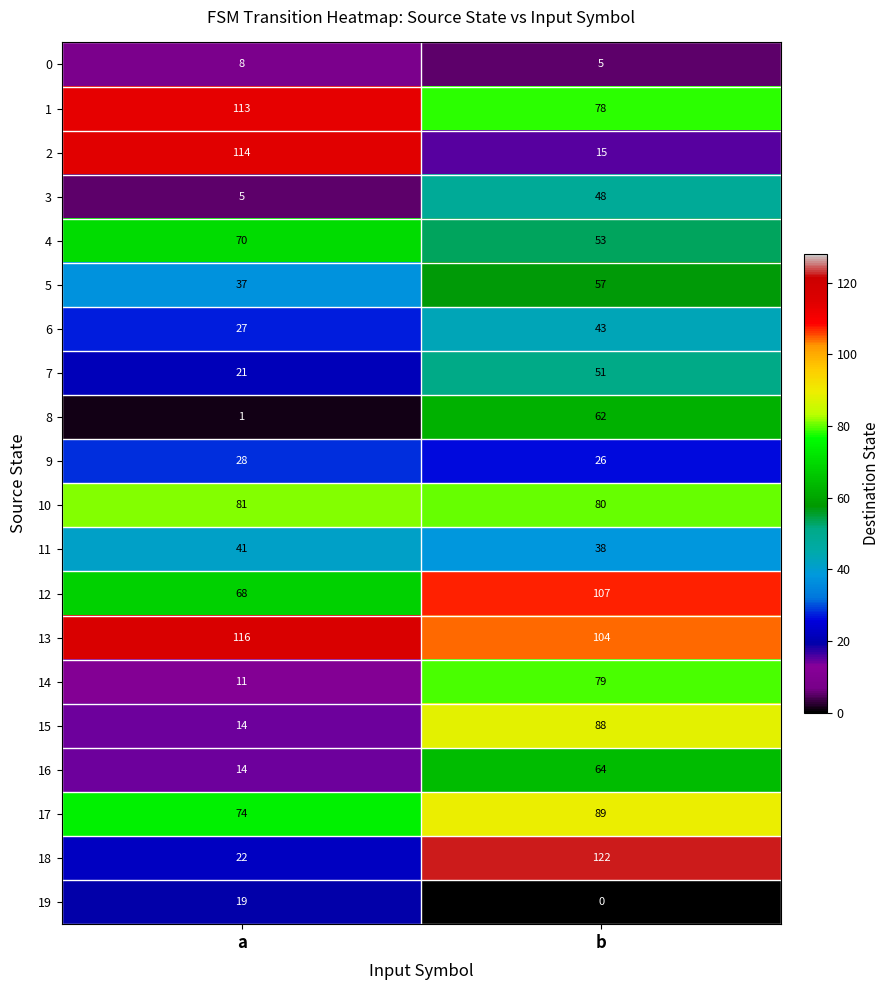

How many distinct data groups are displayed?

20